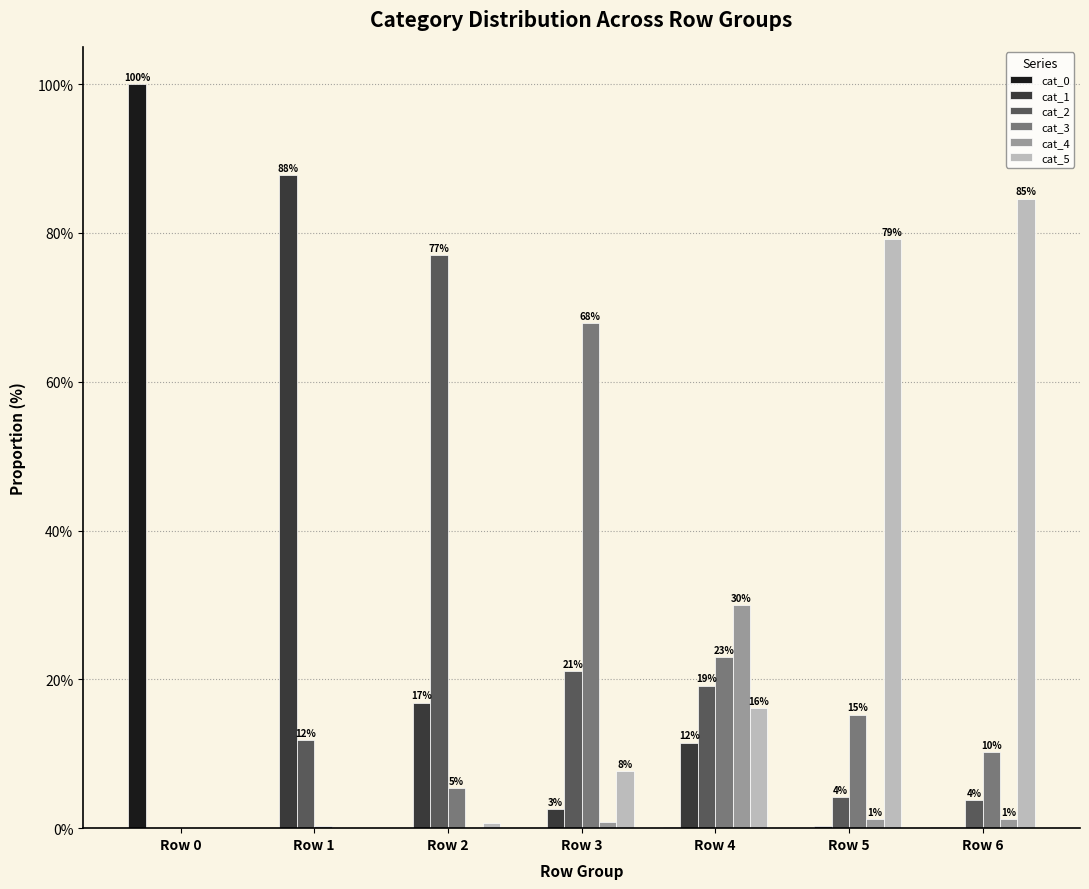

What is the greatest value displayed?

100.0